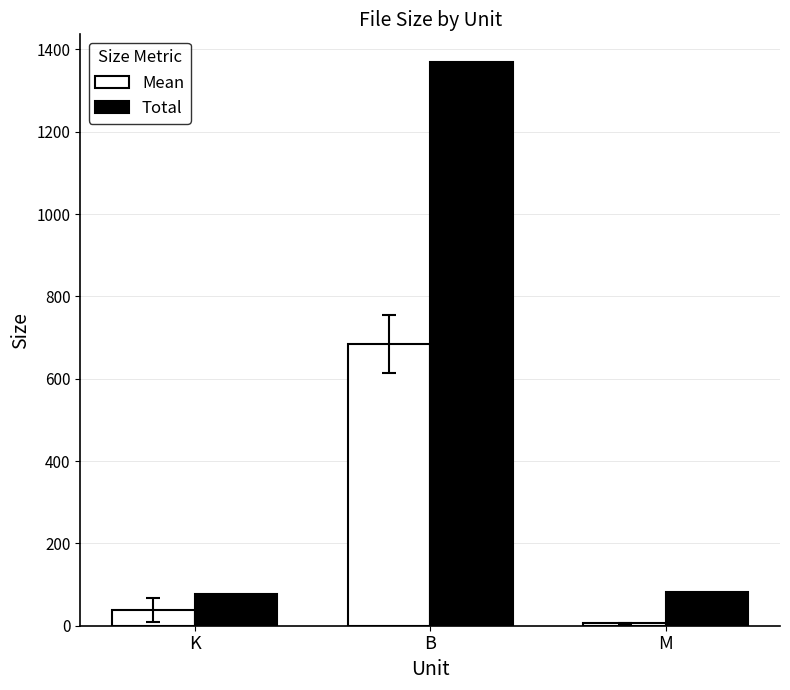

At which category is the sum across all series the highest?

B